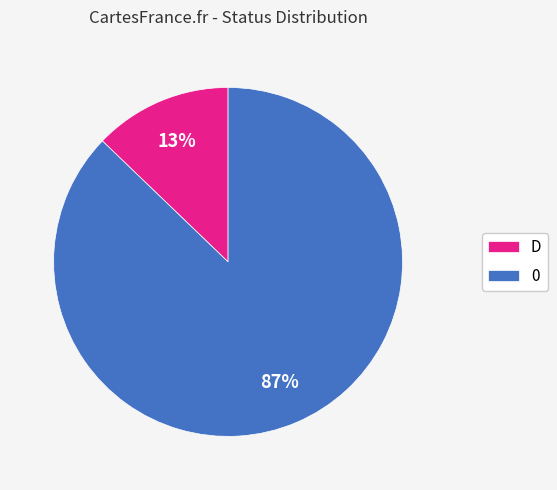

Combined, do D and 0 account for over 50%?

Yes